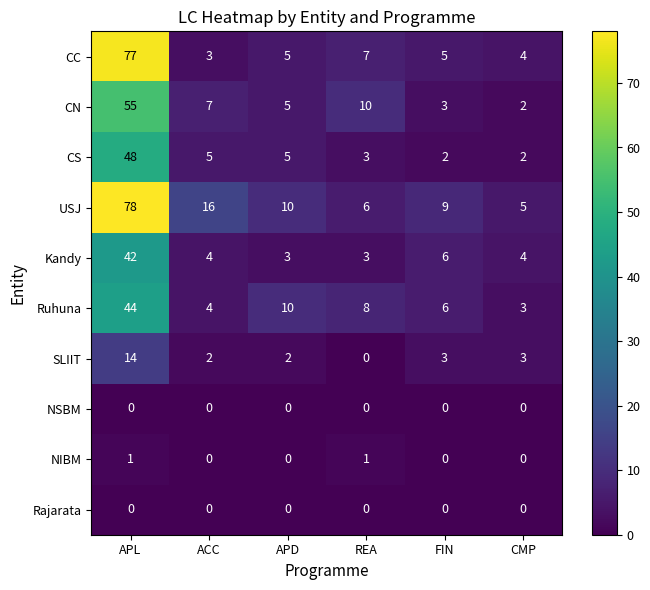

How many data points does each series have?

6